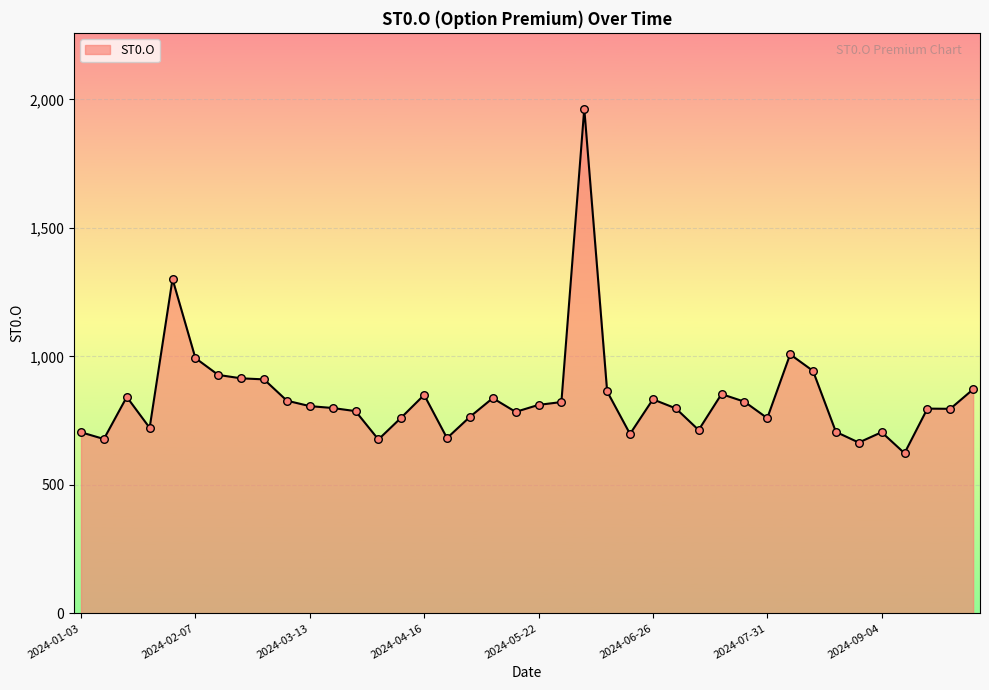

What is the minimum value shown in the chart?

623.1